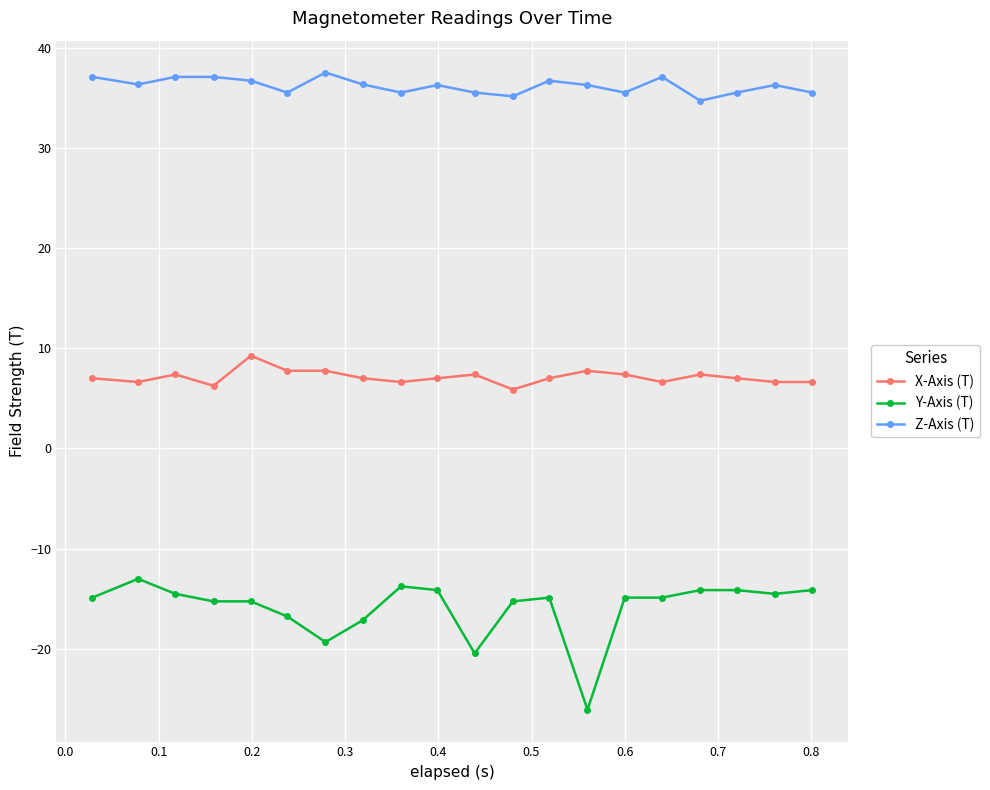

Which series has the largest range (max minus min)?

Y-Axis (T)